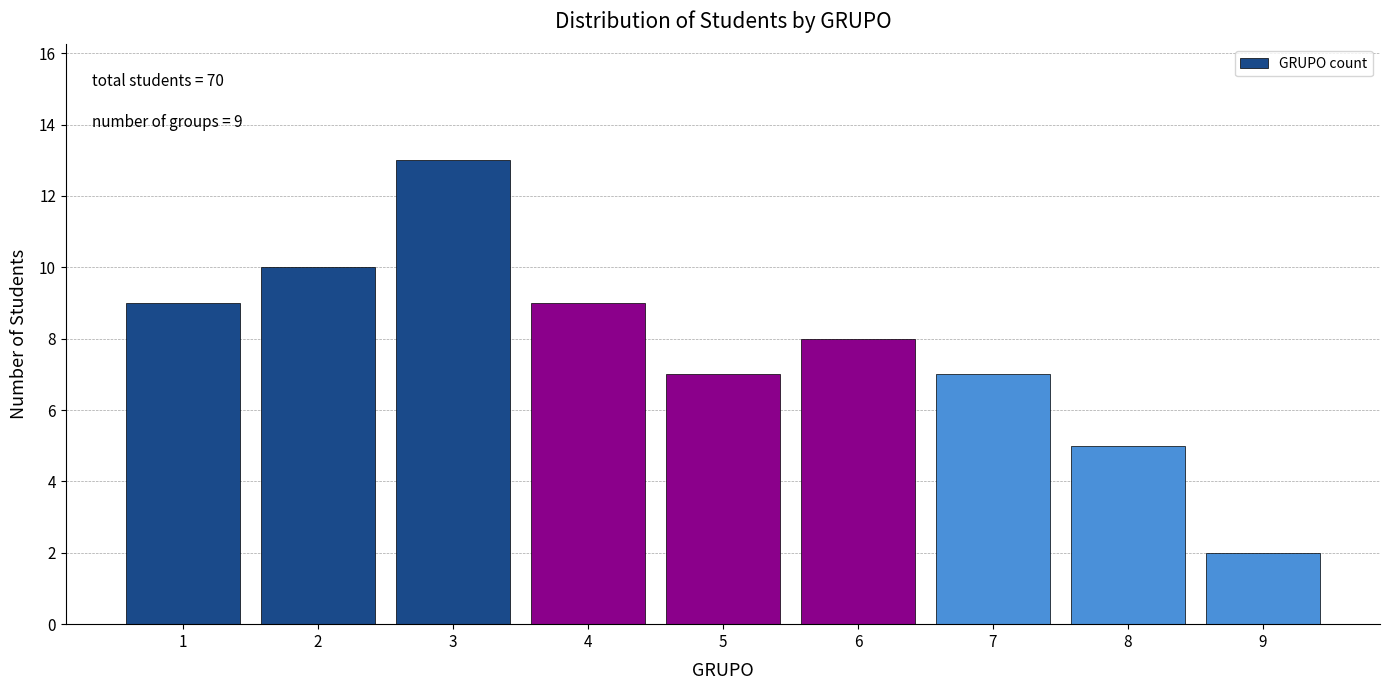

Reading left to right, list all the values displayed in this chart.

1=9	2=10	3=13	4=9	5=7	6=8	7=7	8=5	9=2